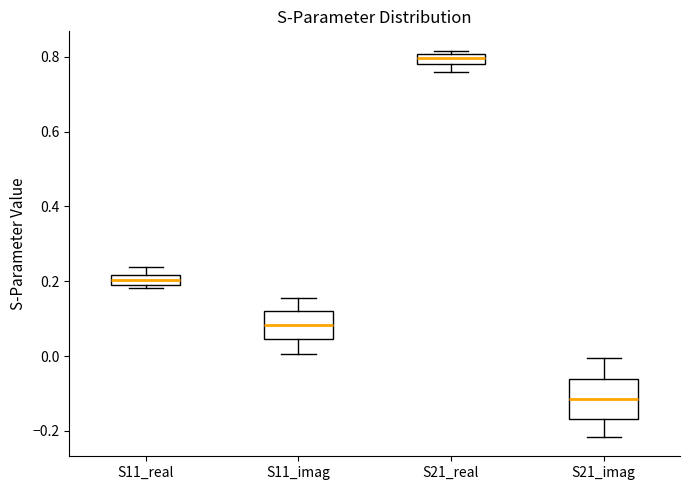

Which box is the tallest, from its lower edge to its upper edge?

S21_imag